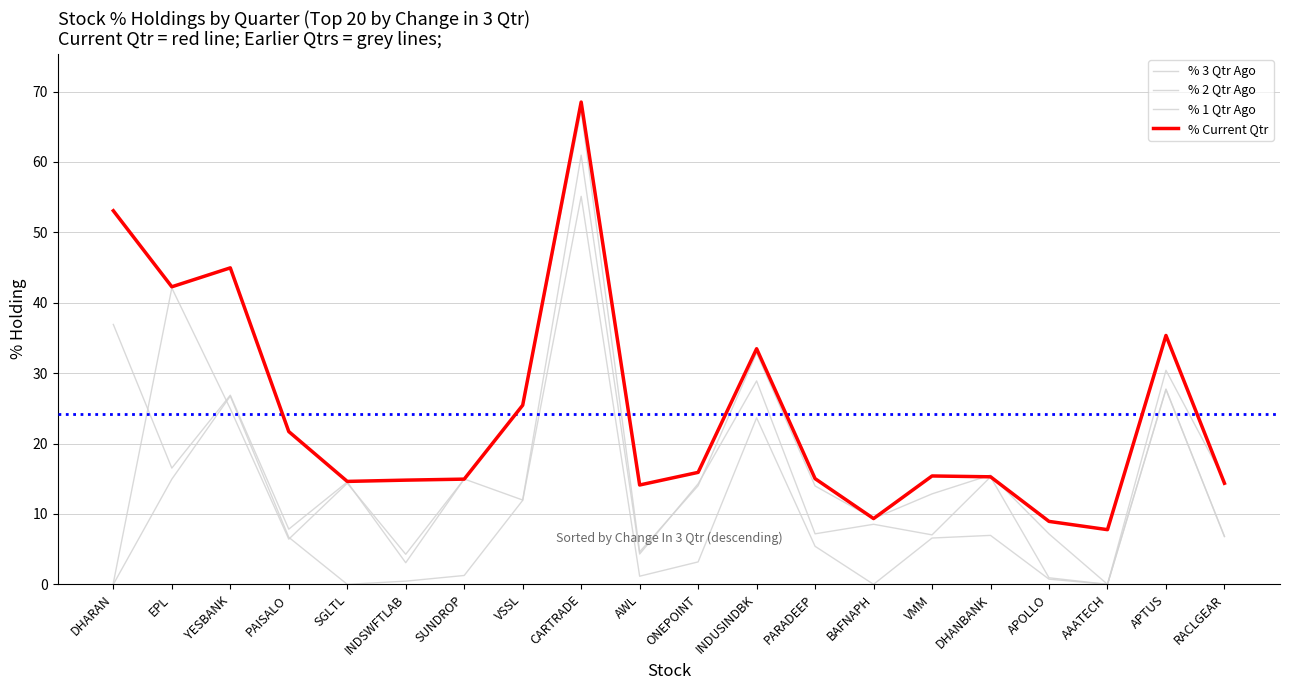

Reading right to left, list all the values displayed in this chart.

% 3 Qtr Ago: RACLGEAR=6.8	APTUS=27.7	AAATECH=0.0	APOLLO=0.7	DHANBANK=7.0	VMM=6.6	BAFNAPH=0.0	PARADEEP=5.4	INDUSINDBK=23.7	ONEPOINT=3.2	AWL=1.2	CARTRADE=55.1	VSSL=11.9	SUNDROP=1.3	INDSWFTLAB=0.5	SGLTL=0.0	PAISALO=6.7	YESBANK=26.7	EPL=14.9	DHARAN=0.0
% 2 Qtr Ago: RACLGEAR=6.8	APTUS=27.7	AAATECH=0.0	APOLLO=0.9	DHANBANK=15.3	VMM=7.0	BAFNAPH=8.5	PARADEEP=7.2	INDUSINDBK=28.9	ONEPOINT=14.3	AWL=4.3	CARTRADE=61.0	VSSL=12.0	SUNDROP=15.0	INDSWFTLAB=3.1	SGLTL=14.5	PAISALO=7.8	YESBANK=26.9	EPL=16.5	DHARAN=36.9
% 1 Qtr Ago: RACLGEAR=14.7	APTUS=30.4	AAATECH=0.0	APOLLO=7.2	DHANBANK=15.5	VMM=12.9	BAFNAPH=9.3	PARADEEP=14.0	INDUSINDBK=32.9	ONEPOINT=14.0	AWL=4.6	CARTRADE=67.3	VSSL=25.4	SUNDROP=14.9	INDSWFTLAB=4.3	SGLTL=14.4	PAISALO=6.4	YESBANK=24.9	EPL=42.1	DHARAN=0.2
% Current Qtr: RACLGEAR=14.4	APTUS=35.4	AAATECH=7.8	APOLLO=8.9	DHANBANK=15.3	VMM=15.4	BAFNAPH=9.3	PARADEEP=15.0	INDUSINDBK=33.5	ONEPOINT=15.9	AWL=14.1	CARTRADE=68.5	VSSL=25.4	SUNDROP=14.9	INDSWFTLAB=14.8	SGLTL=14.6	PAISALO=21.7	YESBANK=45.0	EPL=42.3	DHARAN=53.1